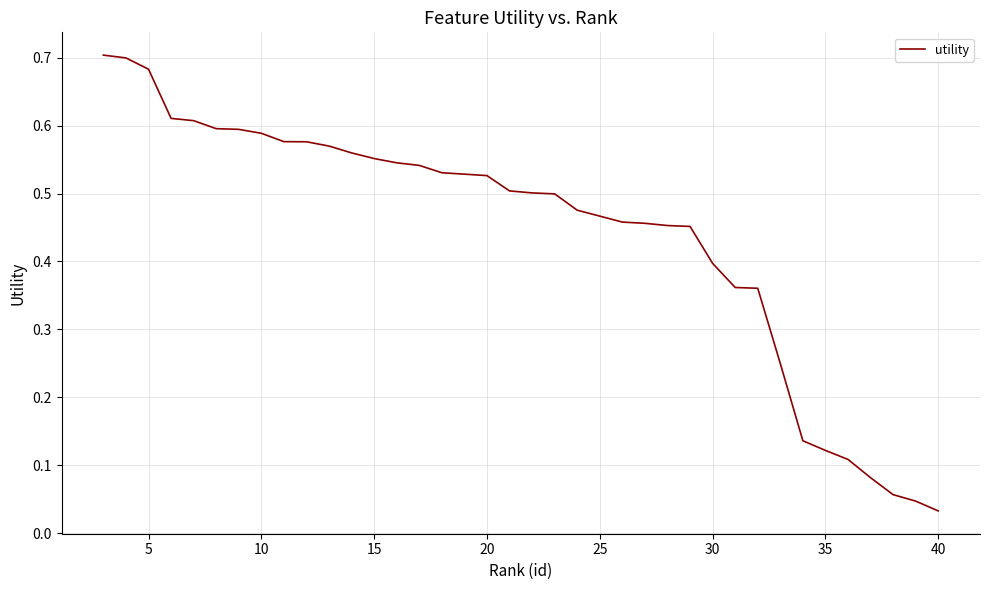

Does the chart have visible grid lines?

Yes